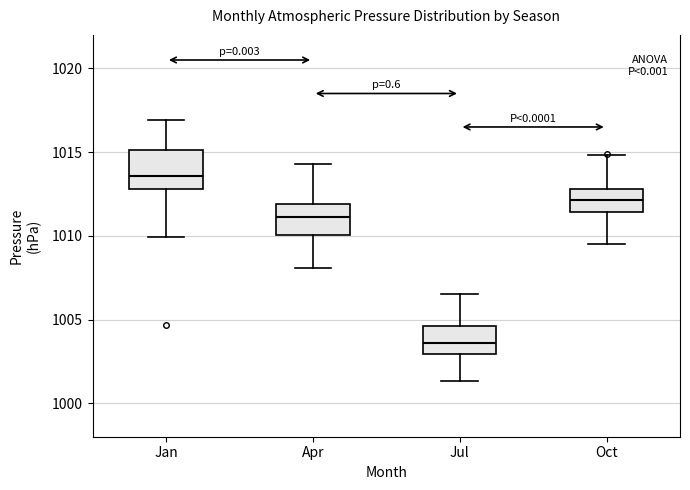

Reading left to right, transcribe this box plot: for each box, give where its median line is, the range the box spans, and where its two whiskers end, as read against the y-axis. The values are not printed on the chart, so give them approximately, as read against the axis.

Jan: median 1013.5, box 1013.0 to 1015.0, whiskers 1010.0 to 1017.0
Apr: median 1011.0, box 1010.0 to 1012.0, whiskers 1008.0 to 1014.5
Jul: median 1003.5, box 1003.0 to 1004.5, whiskers 1001.5 to 1006.5
Oct: median 1012.0, box 1011.5 to 1013.0, whiskers 1009.5 to 1015.0